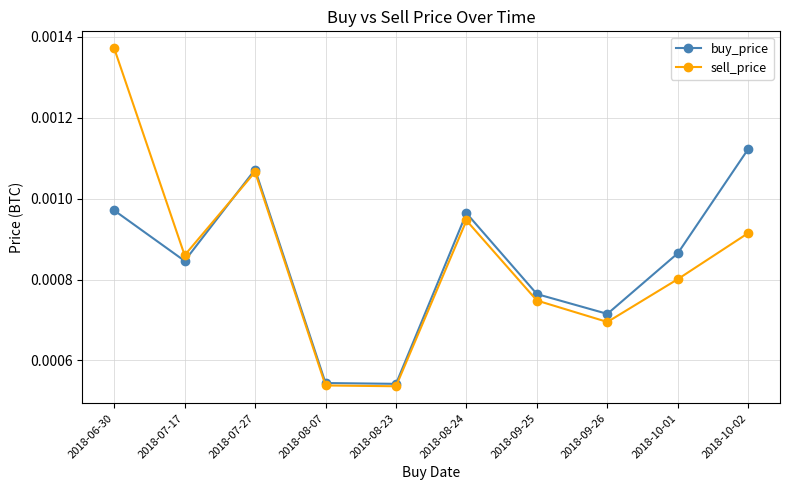

What position from the left is 2018-06-30?

1